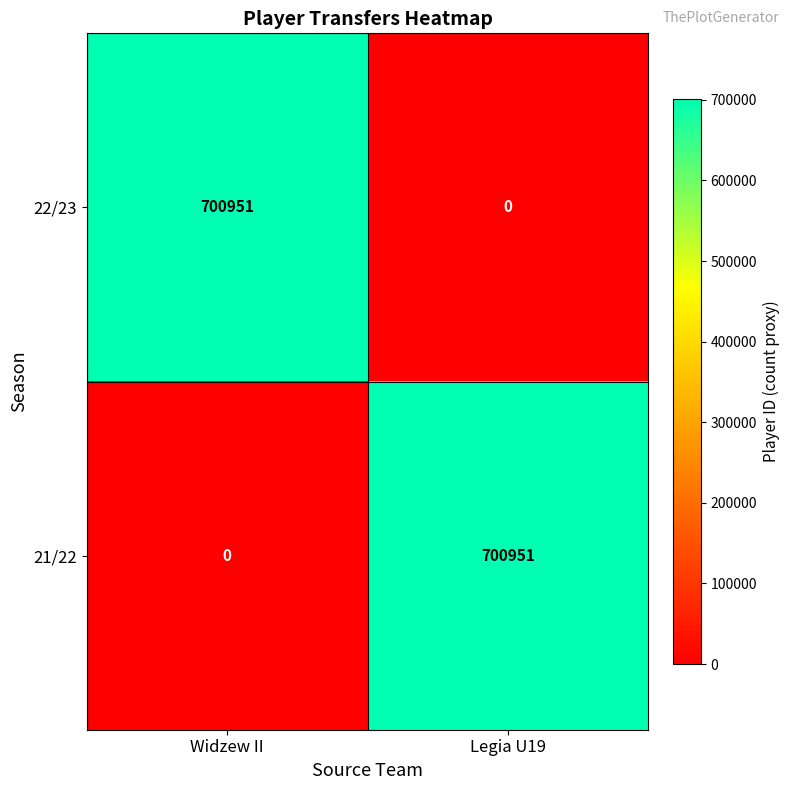

Reading left to right, transcribe all the data shown in this chart.

22/23: 700951	0
21/22: 0	700951